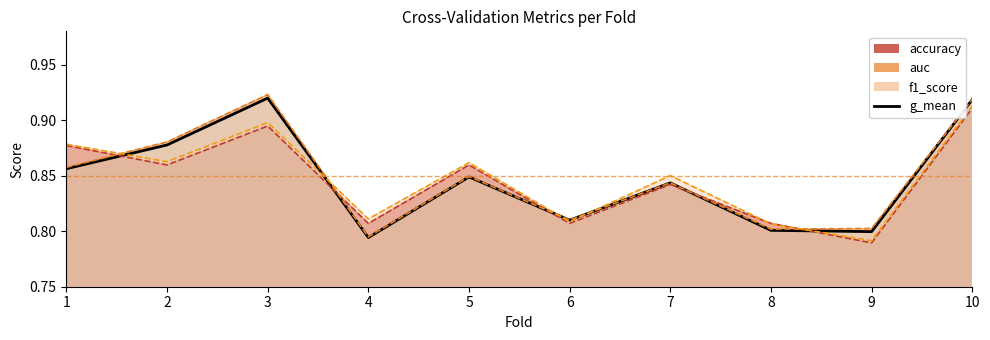

The value at 8 is 0.8. True or false?

True